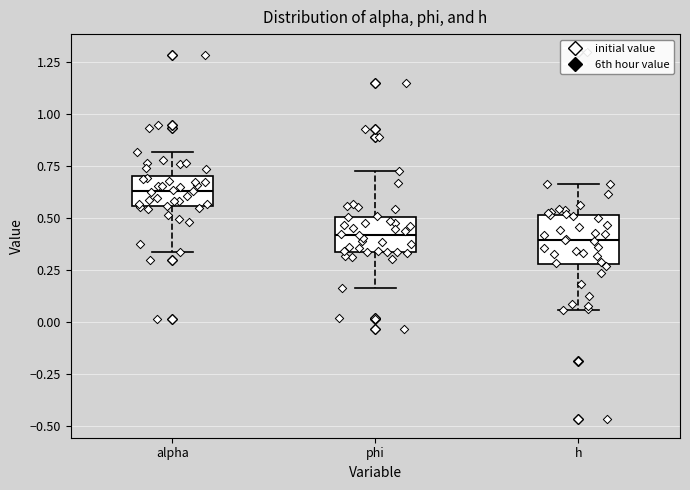

Which box's median line is the highest?

alpha